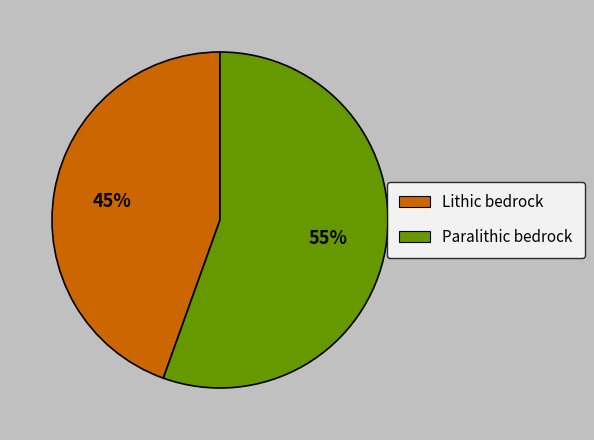

Count the number of slices in the pie.

2